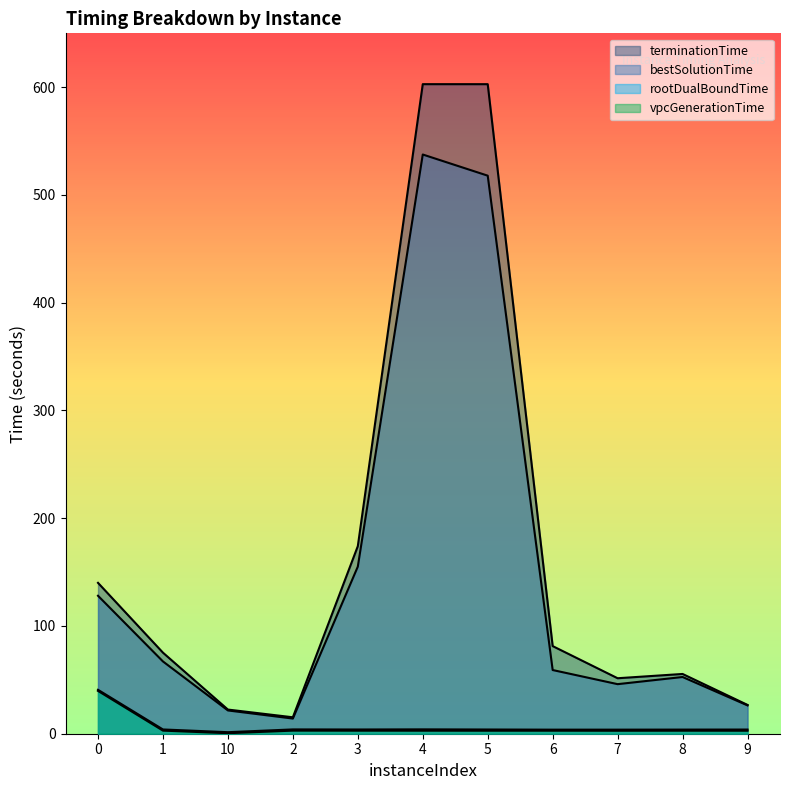

True or false: terminationTime and rootDualBoundTime intersect in this chart.

False